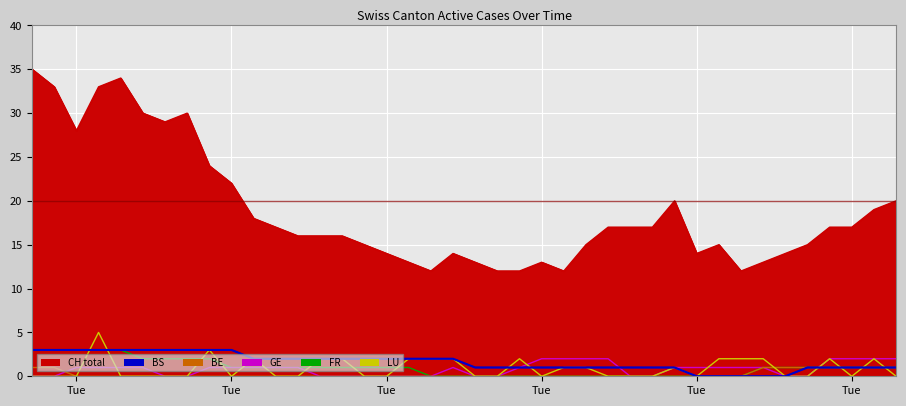

True or false: BE and CH intersect in this chart.

False